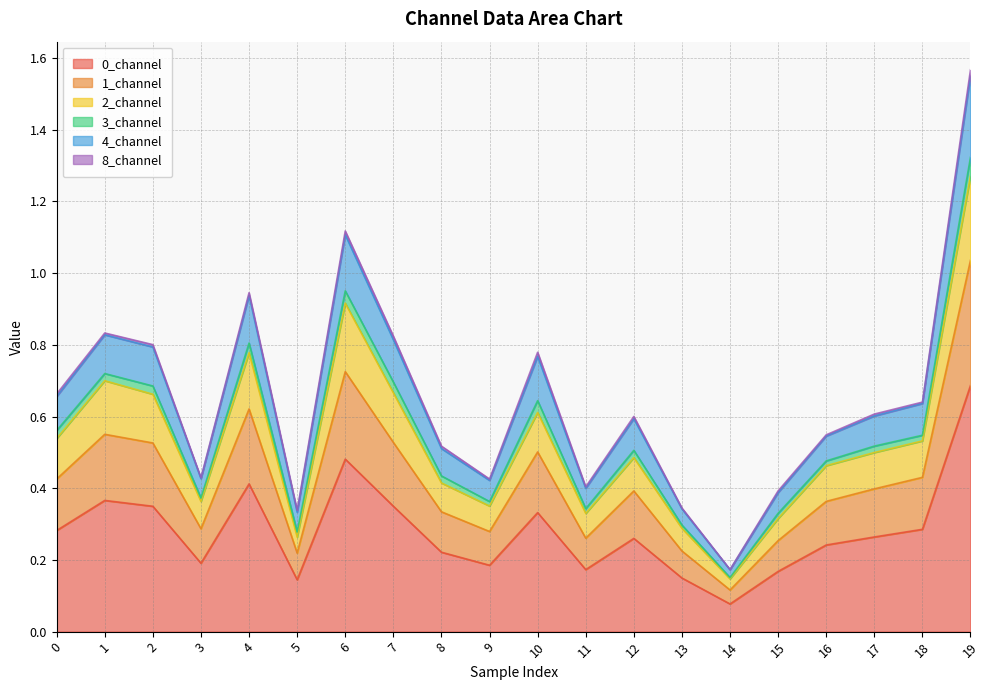

Between 13 and 10, which is larger?

10